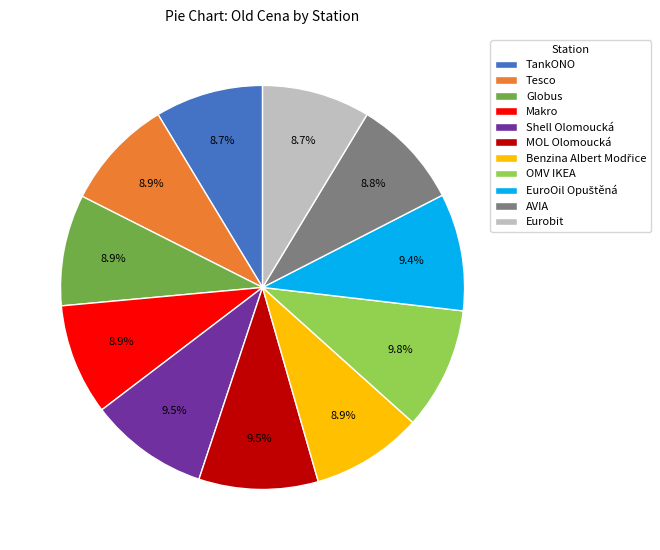

To the nearest percent, what is the combined percentage of Globus and MOL Olomoucká?

18%